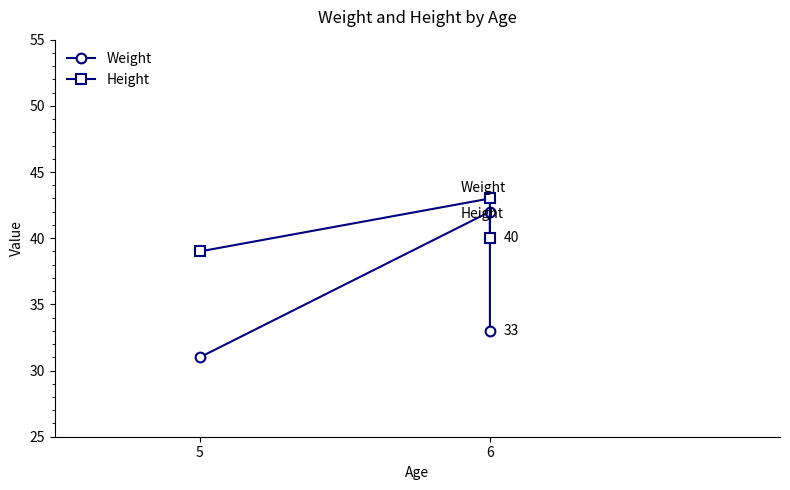

What is the difference between the Height values at 5 and 6?

4